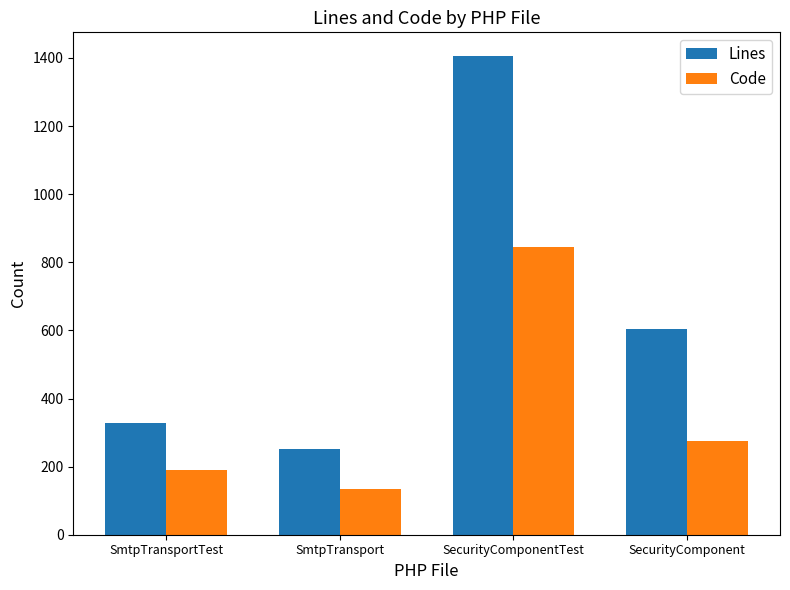

What position from the right is SecurityComponent?

1